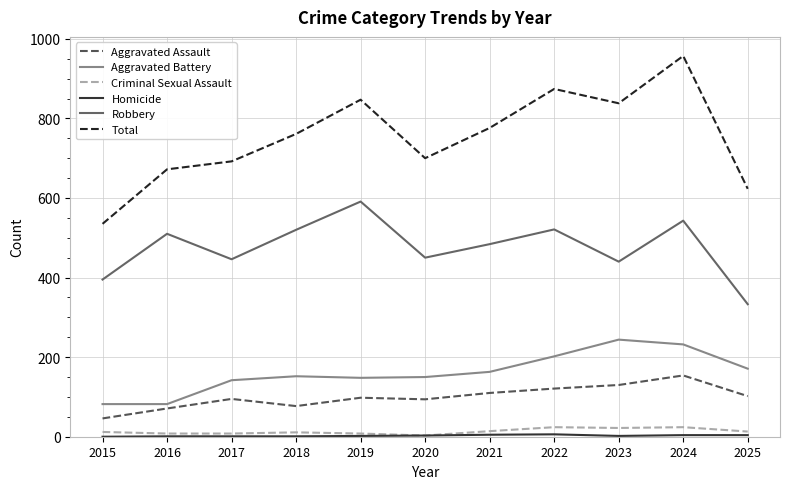

True or false: Robbery and Total cross at least once.

False